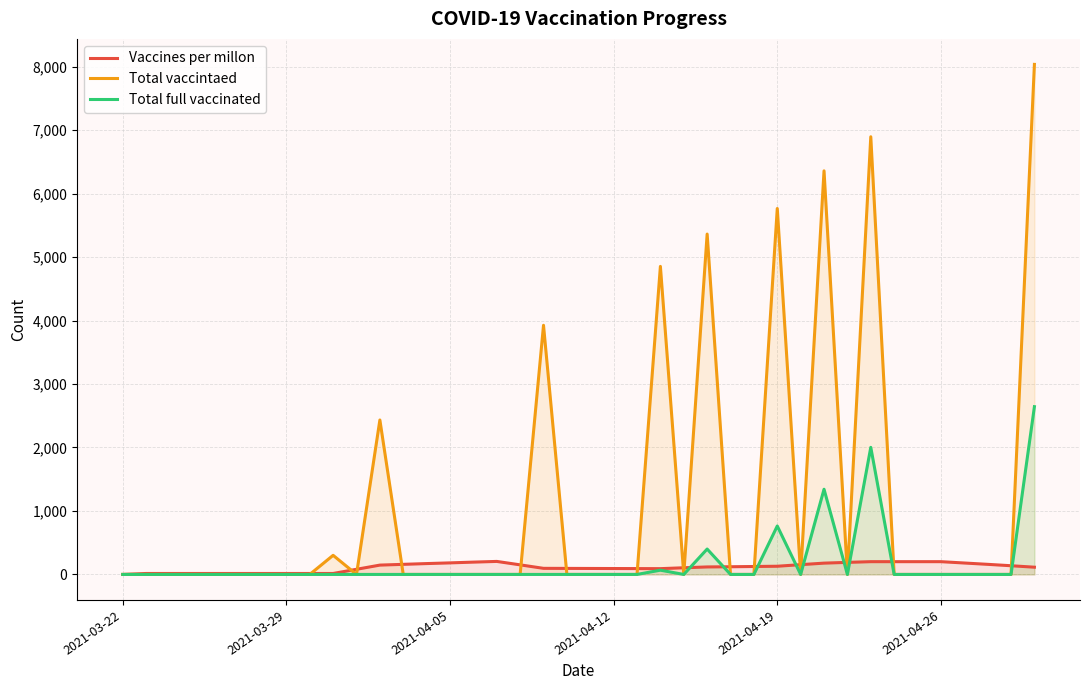

At how many categories does at least one series exceed 737?

8